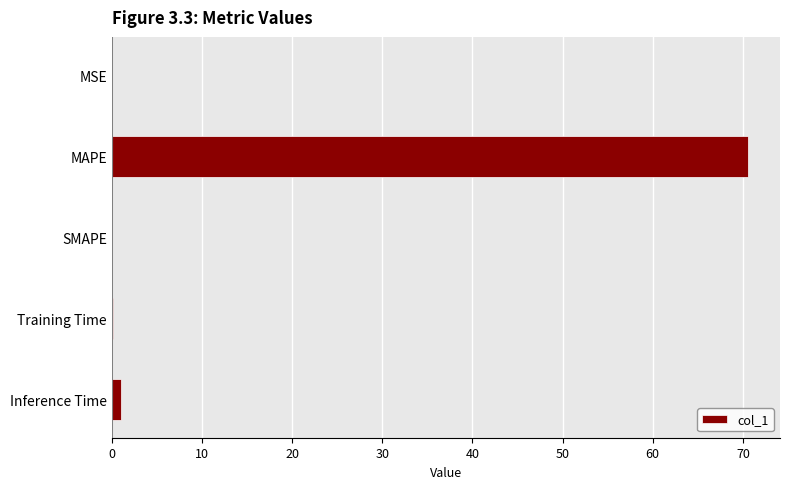

True or false: the data shows 45.5 at MAPE.

False